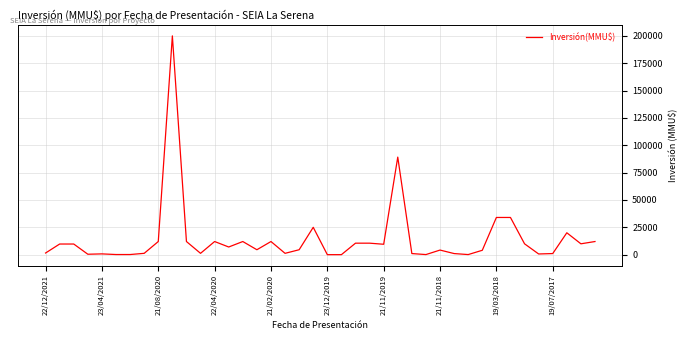

What is the maximum value shown in the chart?

200000